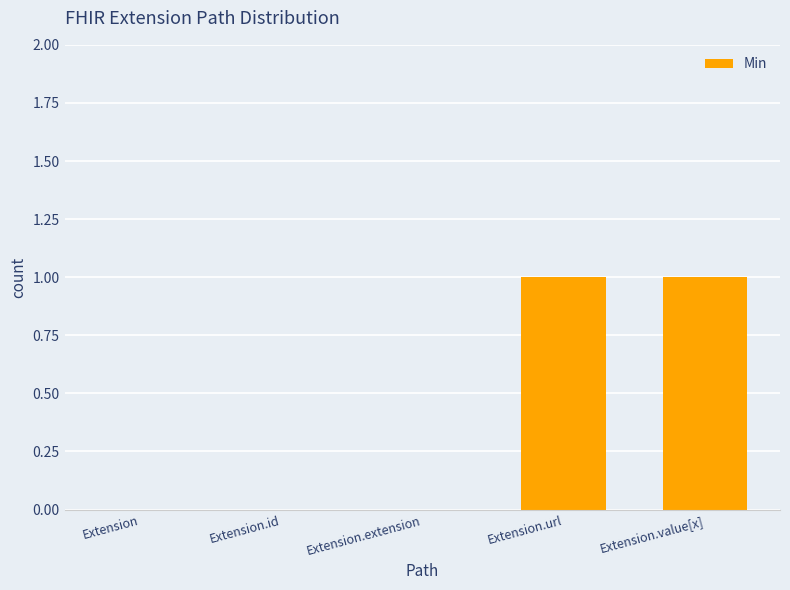

Is it true that the value at Extension.url is 1?

True